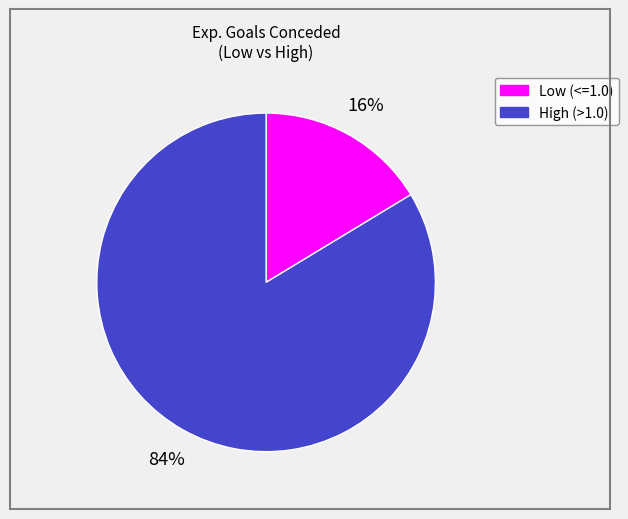

How many segments does this pie chart have?

2